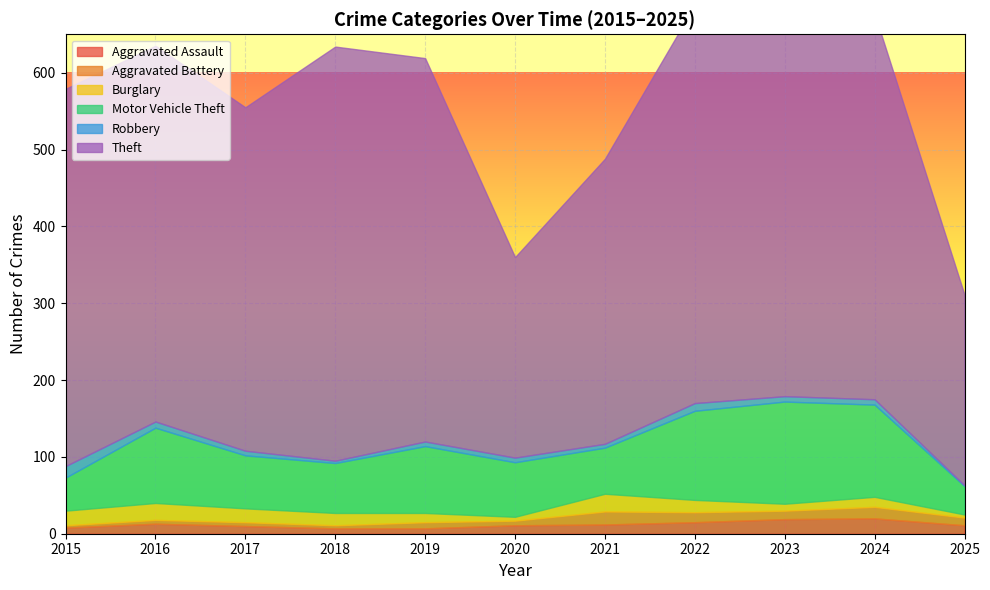

Between 2015 and 2016, which is larger?

2016